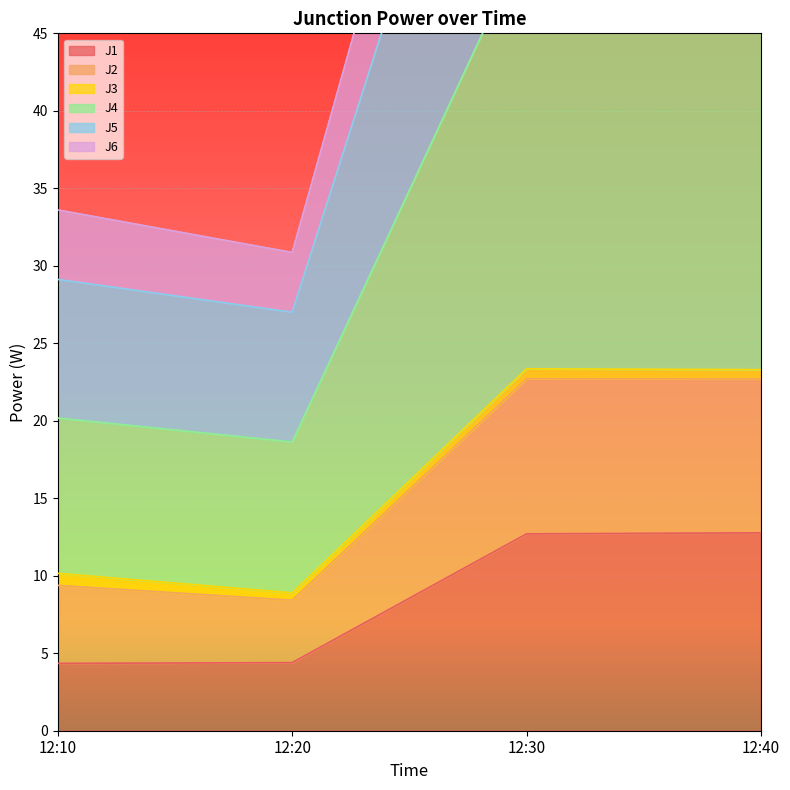

What is the lowest value of the J1 series?

4.3